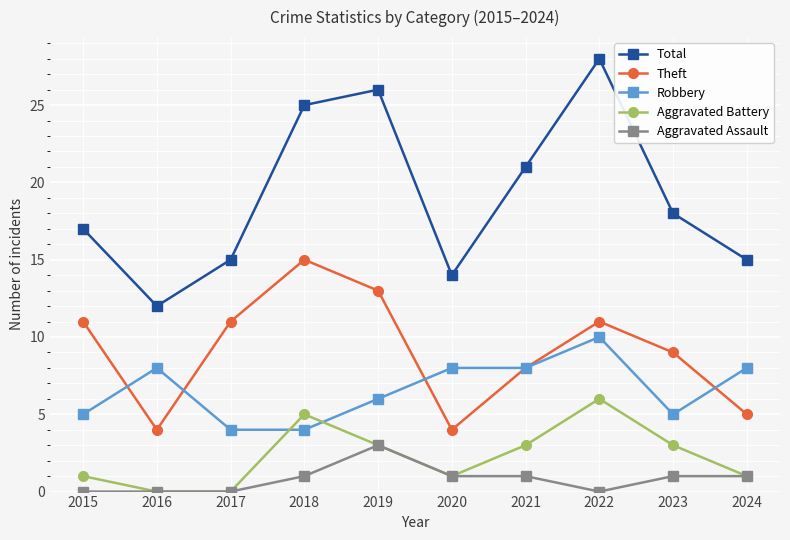

True or false: Aggravated Battery has a value of 3 at 2021.

True